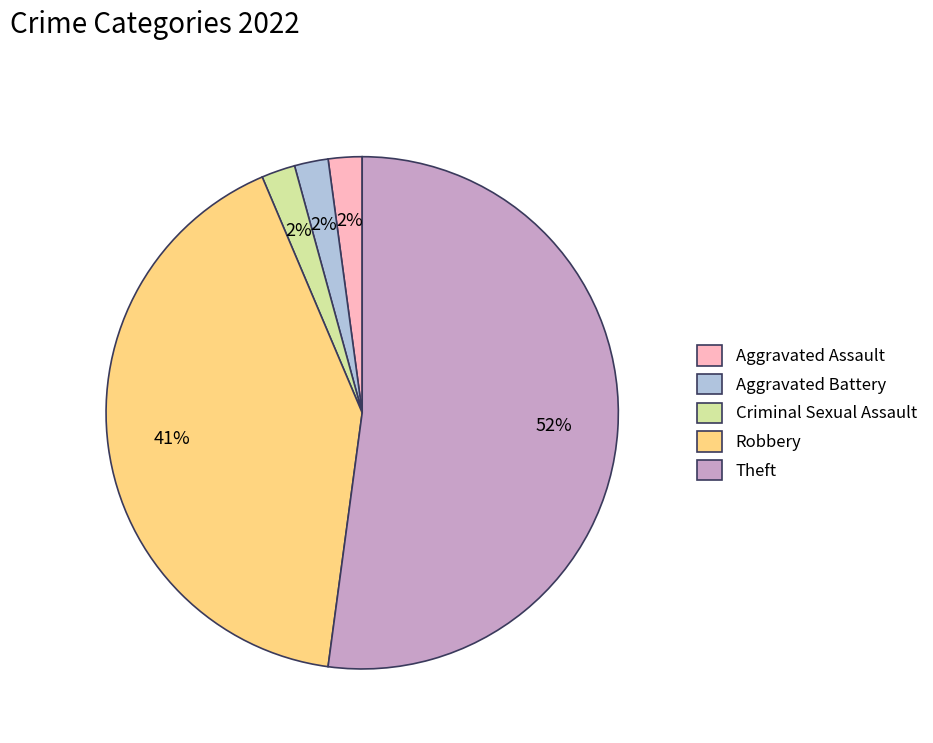

Count the number of slices in the pie.

5